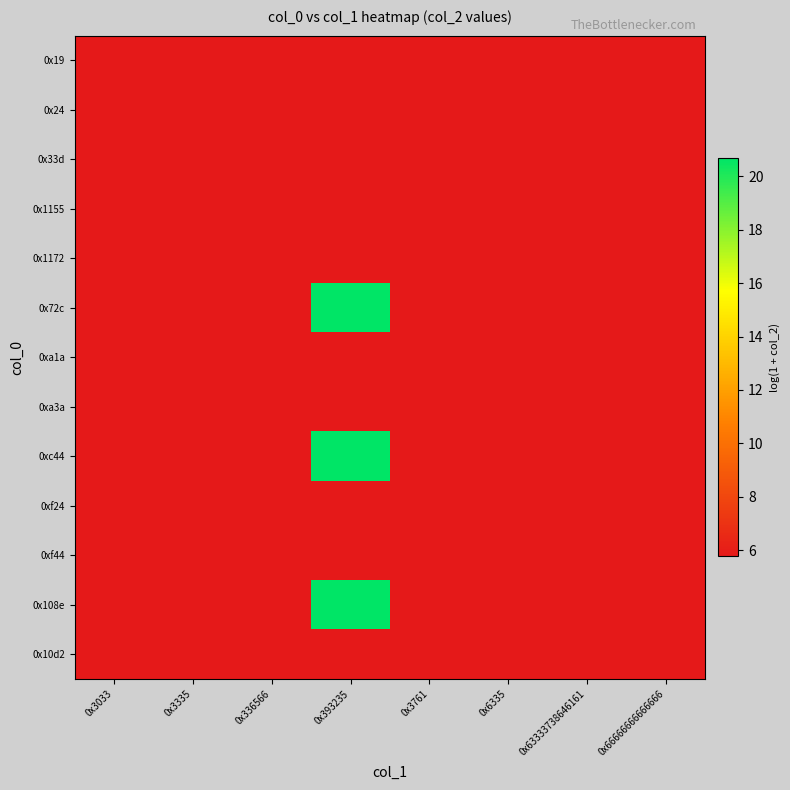

Rank the series by their maximum value, from lowest to highest.

0x19, 0x24, 0x33d, 0x1155, 0x1172, 0xa1a, 0xa3a, 0xf24, 0xf44, 0x10d2, 0x72c, 0xc44, 0x108e